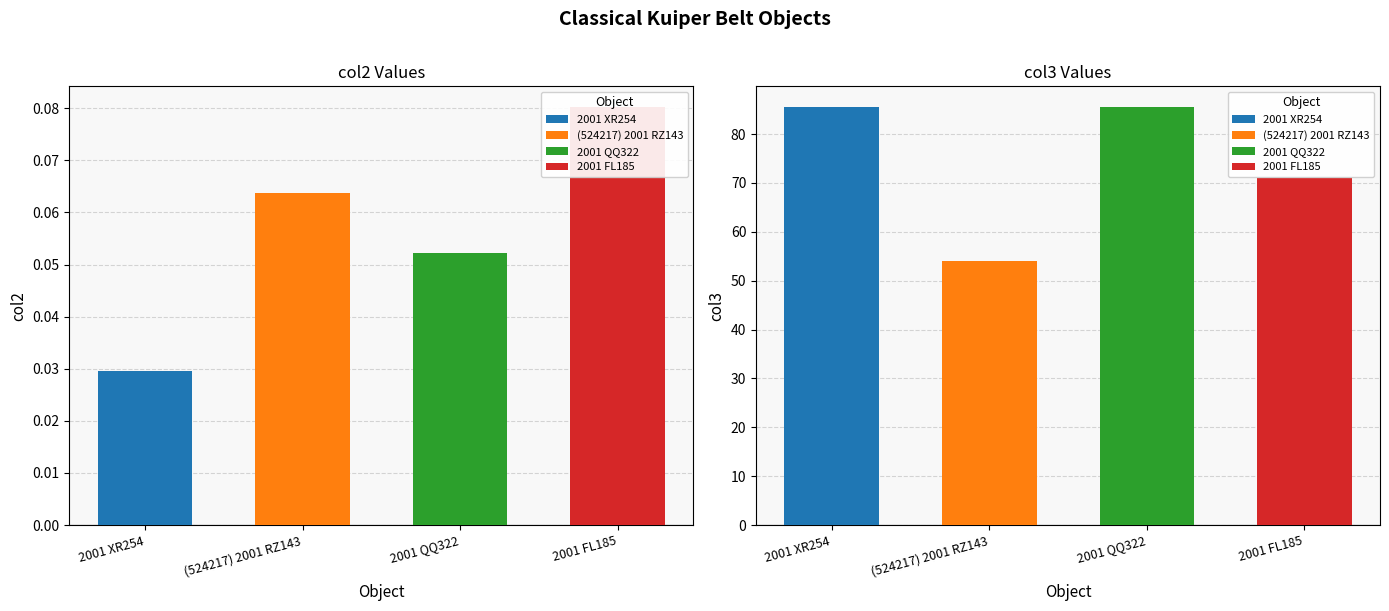

Which category has the lowest value across all series?

2001 XR254